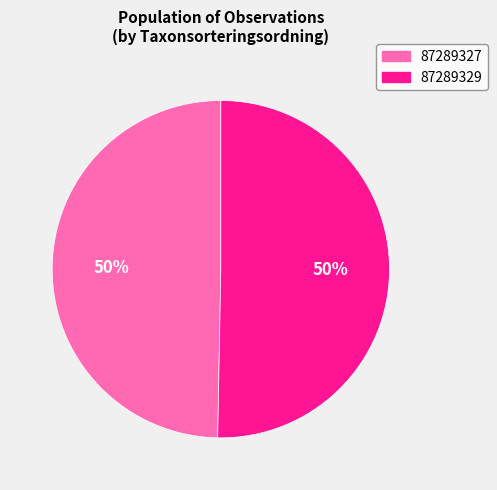

How many slices are in this pie chart?

2